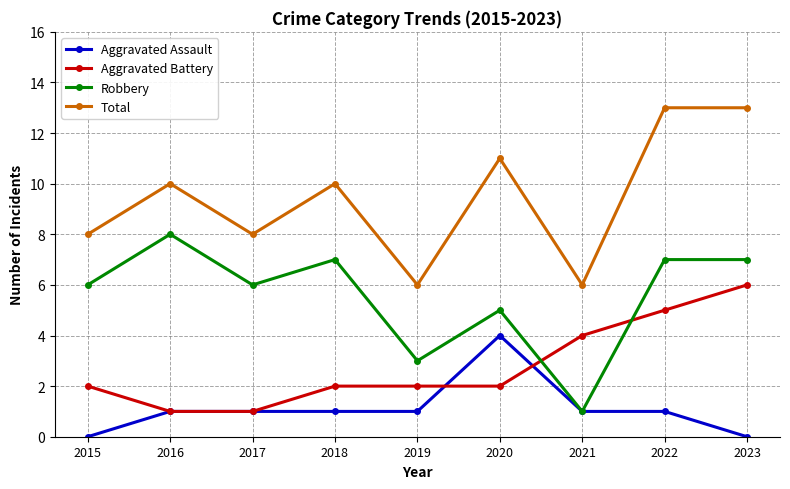

True or false: Aggravated Battery and Aggravated Assault intersect in this chart.

True